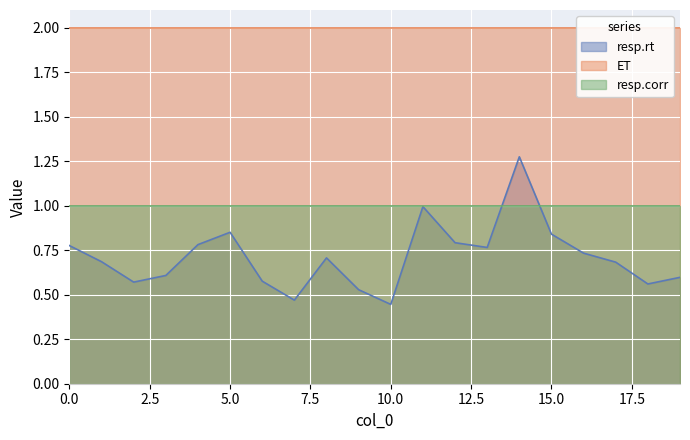

How many times do resp.rt and resp.corr cross each other?

2